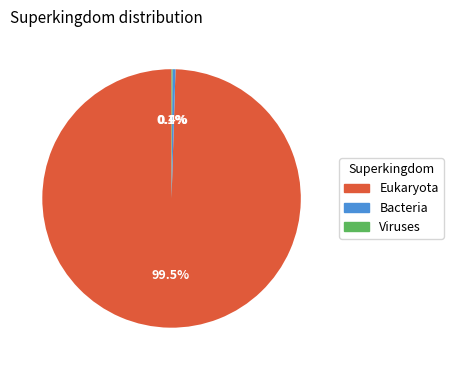

Is Eukaryota the majority of the pie?

Yes